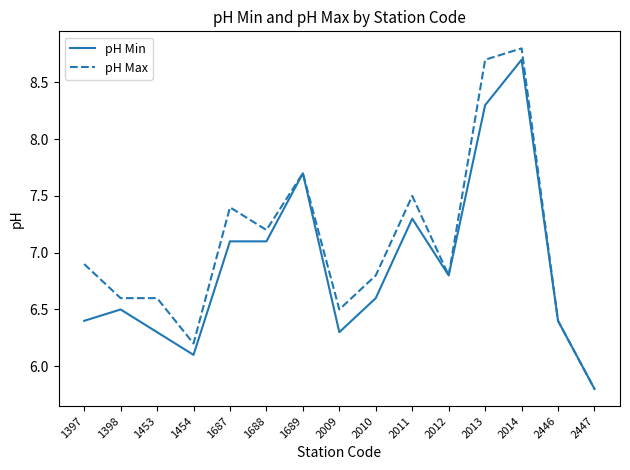

At how many categories does at least one series exceed 6?

14